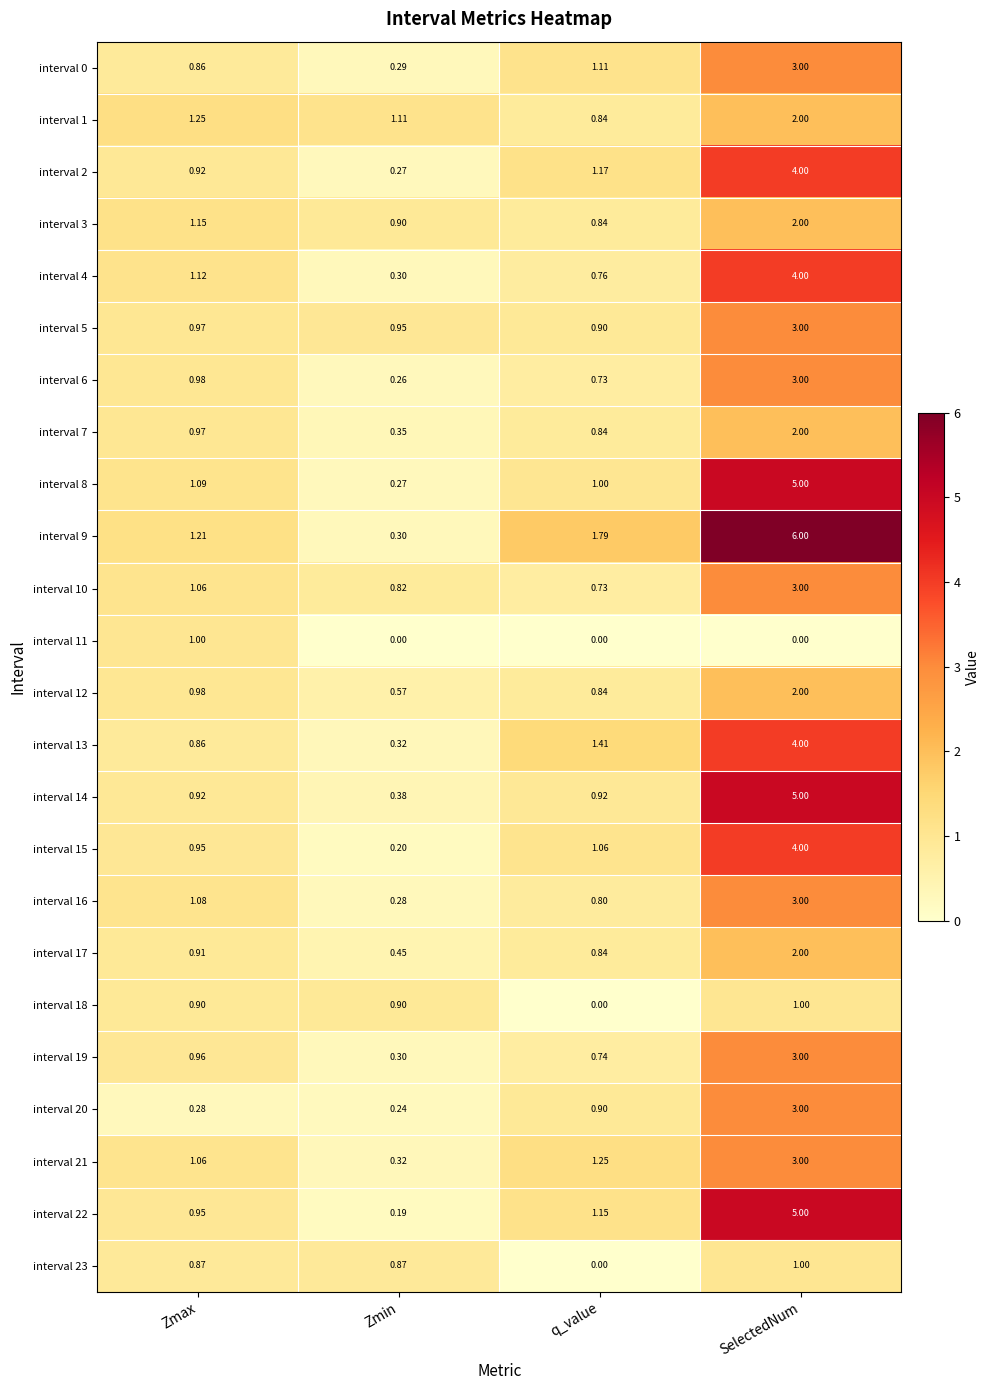

Is the value of interval 4 at SelectedNum greater than the value of interval 12 at Zmax?

Yes